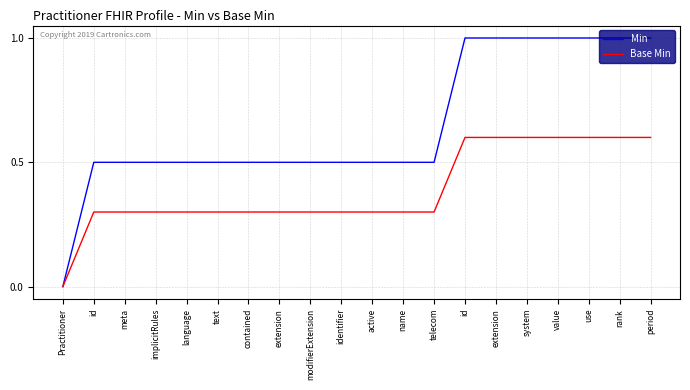

True or false: Min has more than 2 points higher than both neighbors.

False